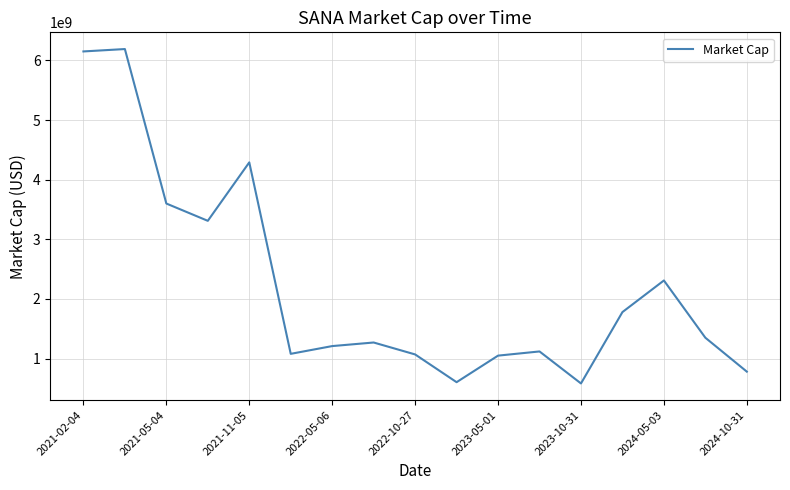

What is the difference between the maximum and minimum values?

5606490000.0